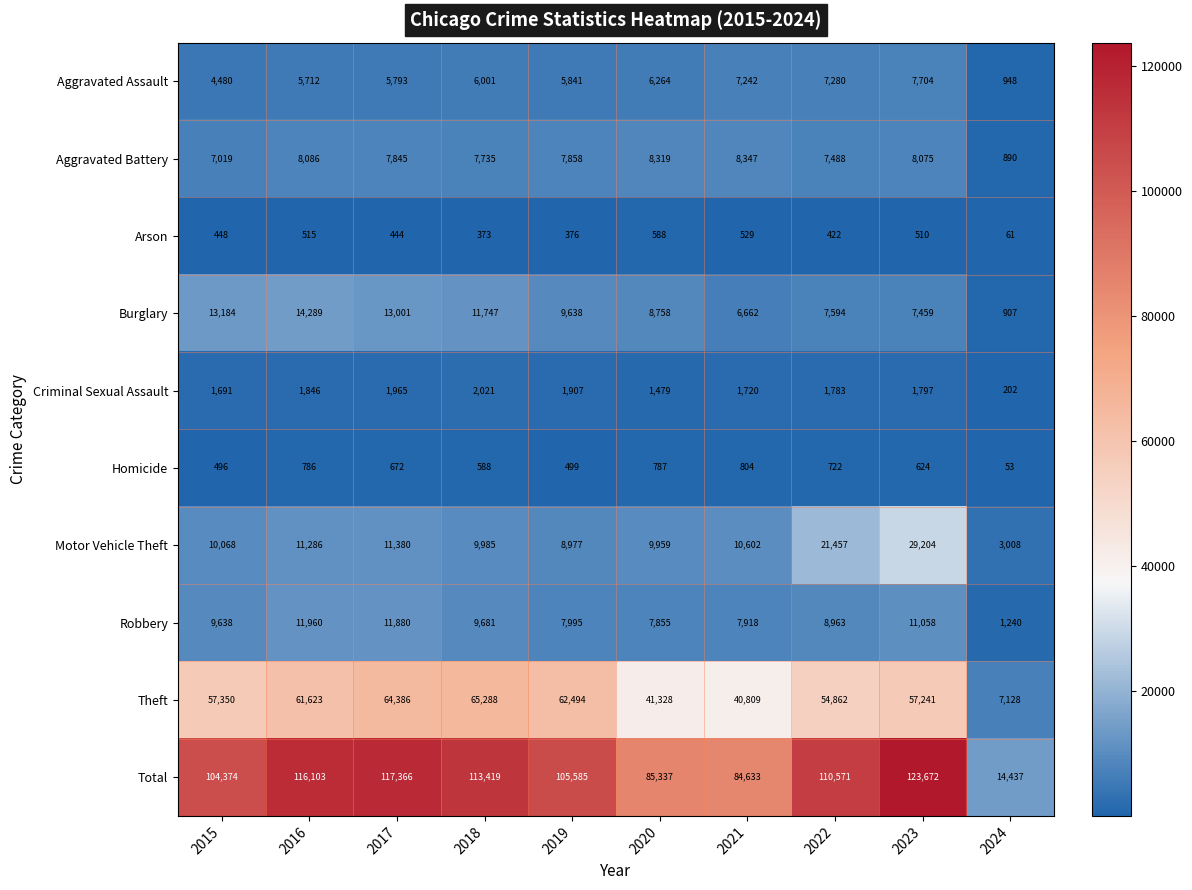

Which series has the widest spread of values?

Total